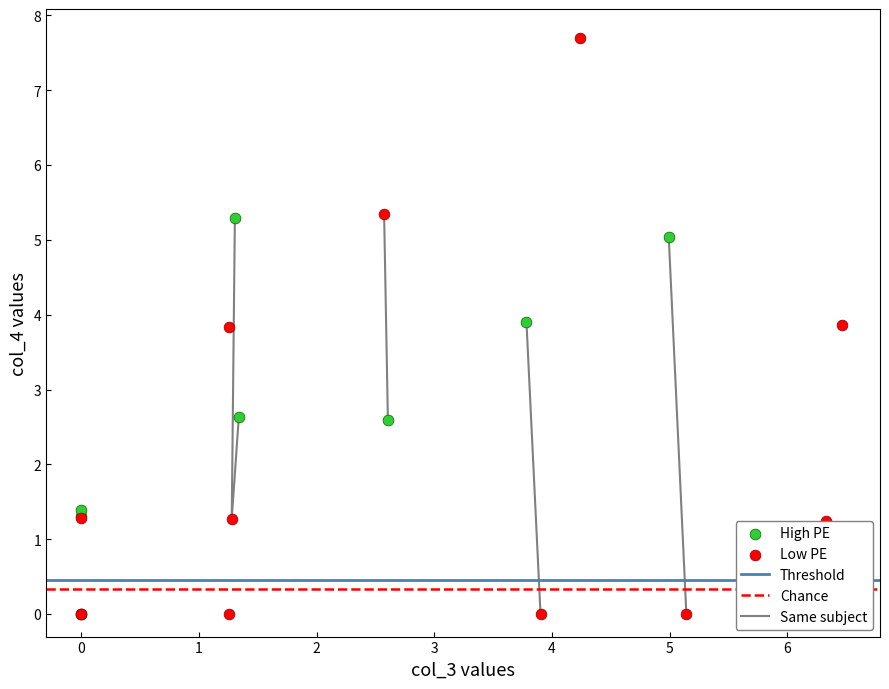

Which series reaches the minimum Y coordinate?

Low PE